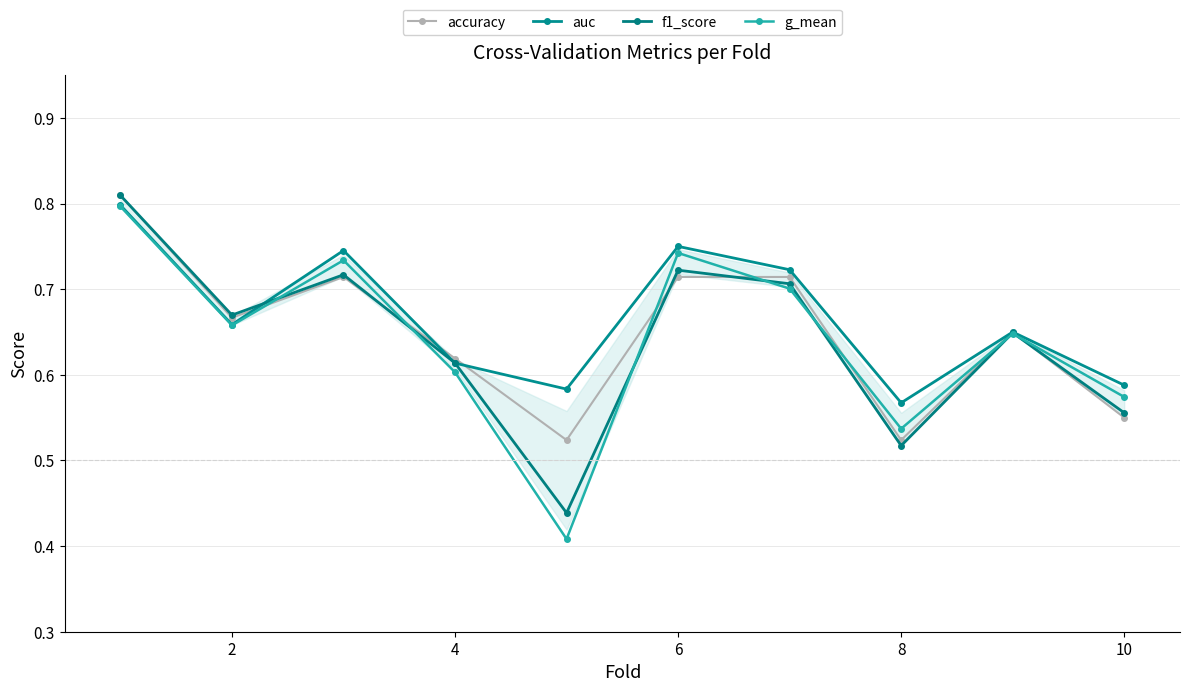

Reading left to right, what are all the values shown in this chart?

accuracy: 0.8	0.7	0.7	0.6	0.5	0.7	0.7	0.5	0.7	0.6
auc: 0.8	0.7	0.7	0.6	0.6	0.8	0.7	0.6	0.6	0.6
f1_score: 0.8	0.7	0.7	0.6	0.4	0.7	0.7	0.5	0.6	0.6
g_mean: 0.8	0.7	0.7	0.6	0.4	0.7	0.7	0.5	0.6	0.6